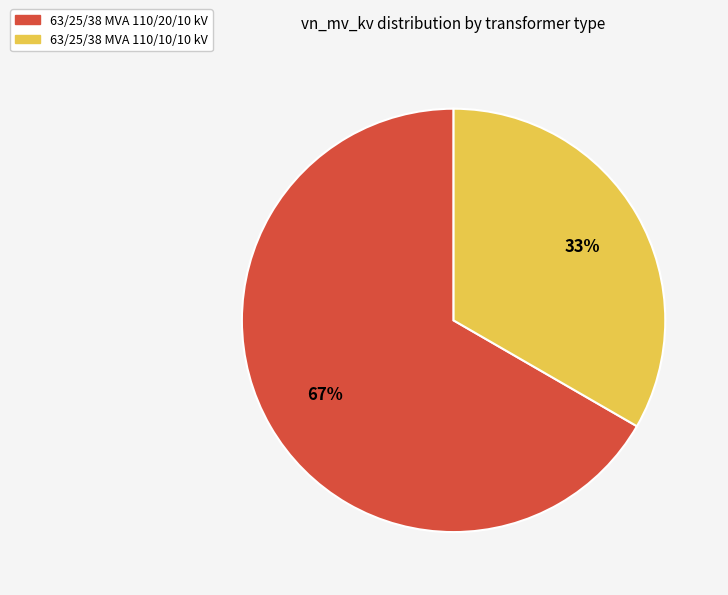

The 63/25/38 MVA 110/20/10 kV slice represents 52% of the pie. True or false?

False